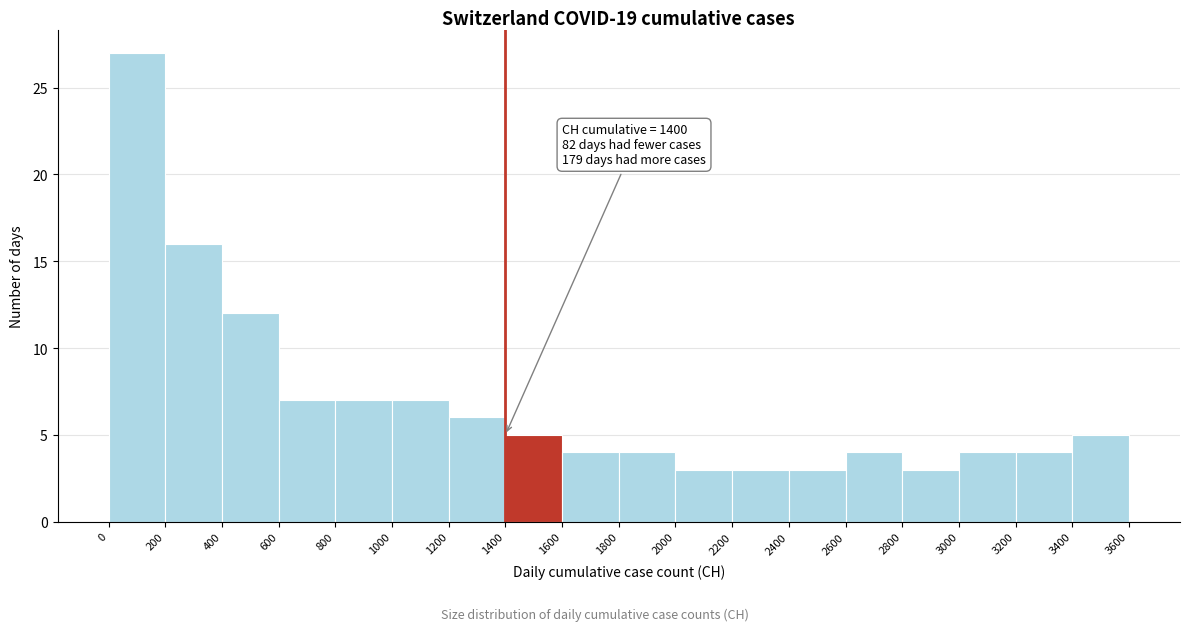

Over which range of the x-axis is the bar tallest?

0 to 200